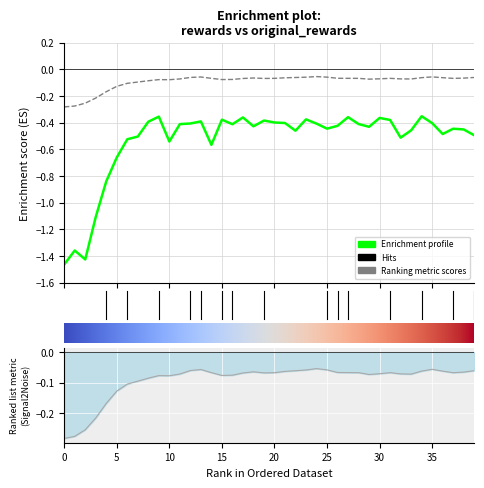

Where is the first local maximum for original_rewards?

9